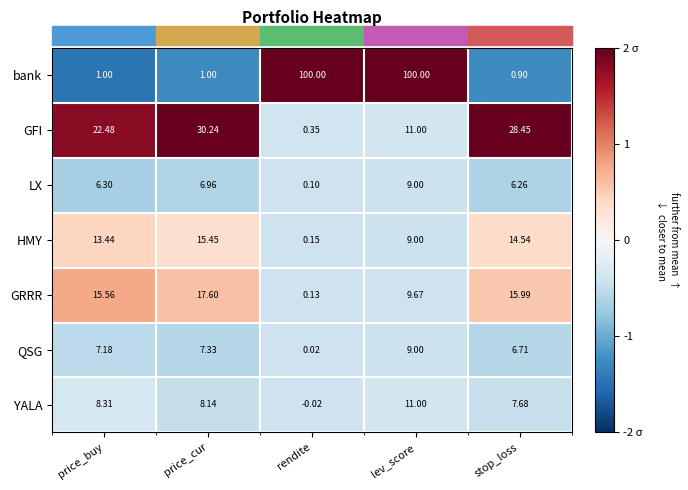

At which label does HMY reach its minimum?

rendite